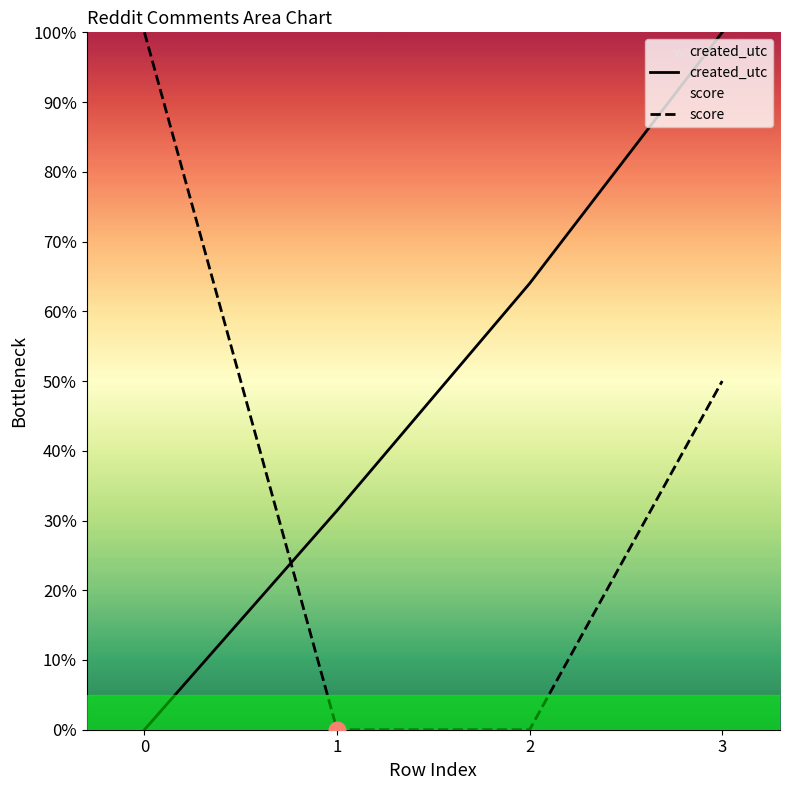

What is the greatest value displayed?

100.0